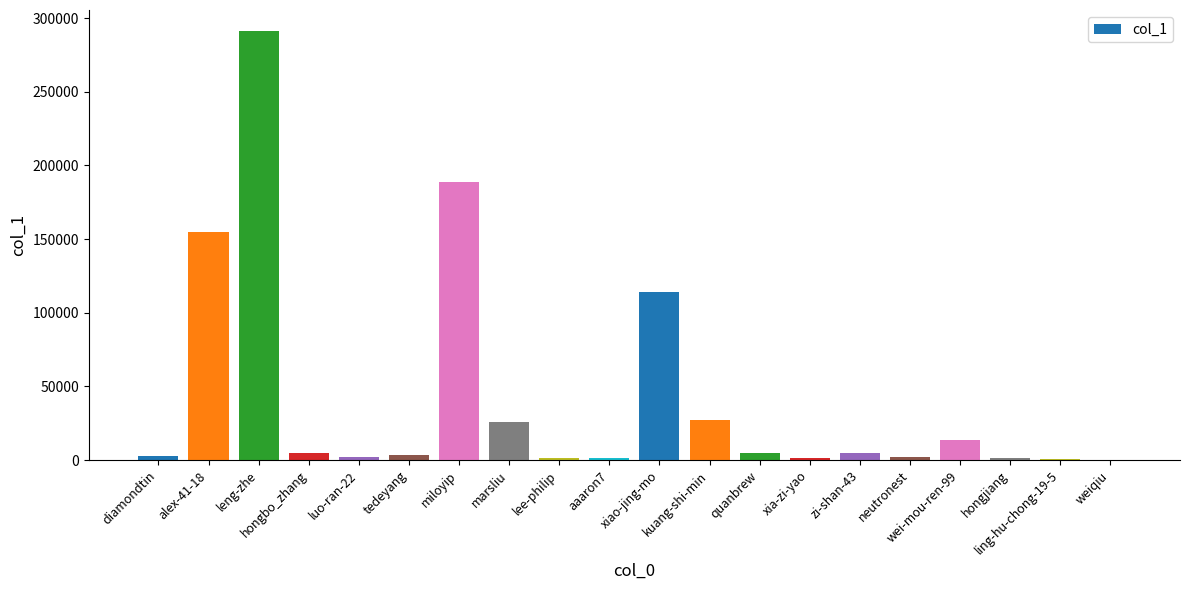

What is the greatest value displayed?

290898